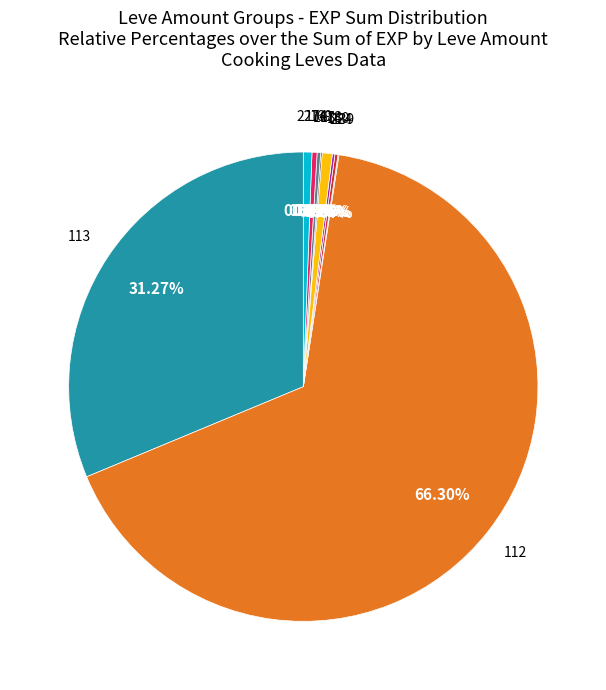

Is there a majority slice in this chart?

Yes